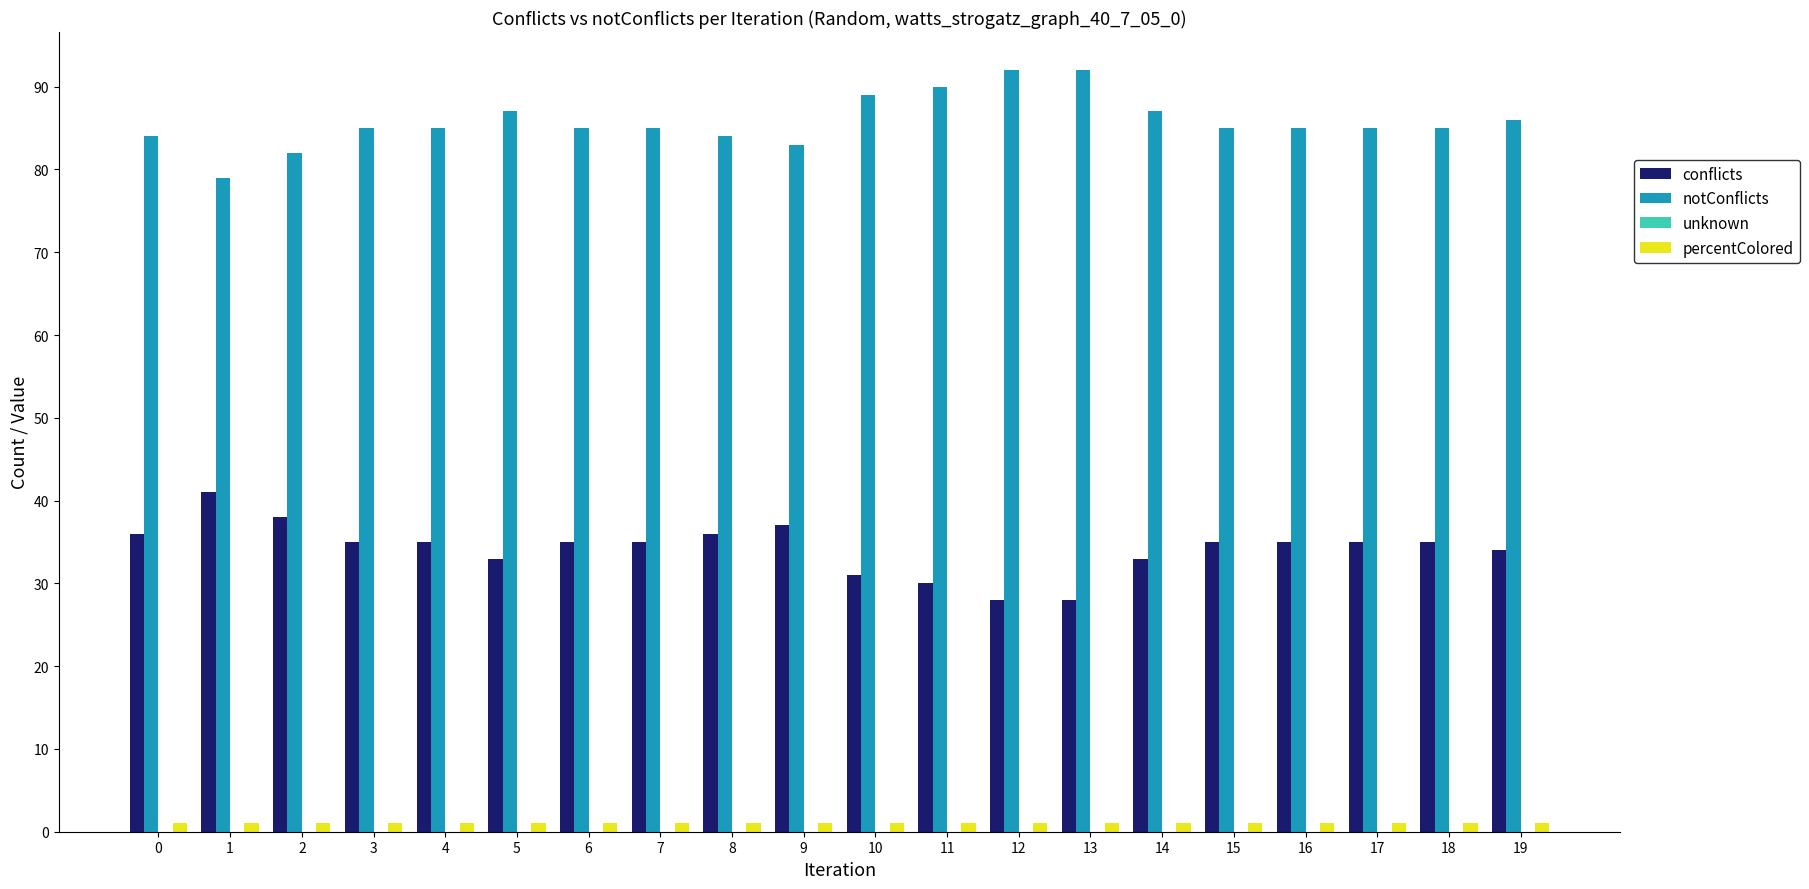

Which series has the largest total across all categories?

notConflicts